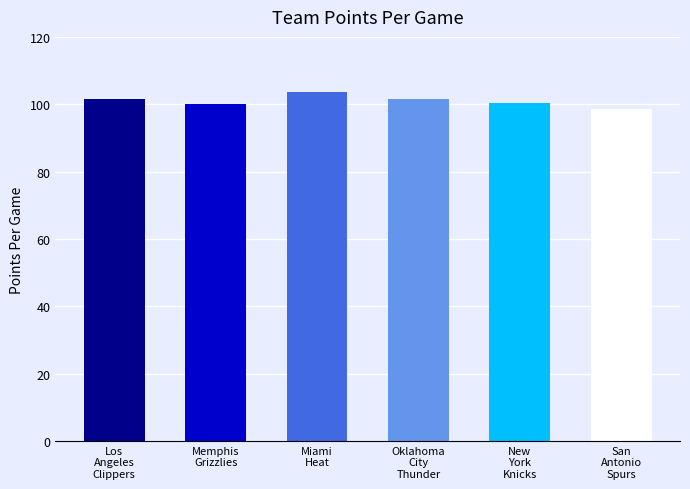

What is the value of the 6th bar from the left?

98.7